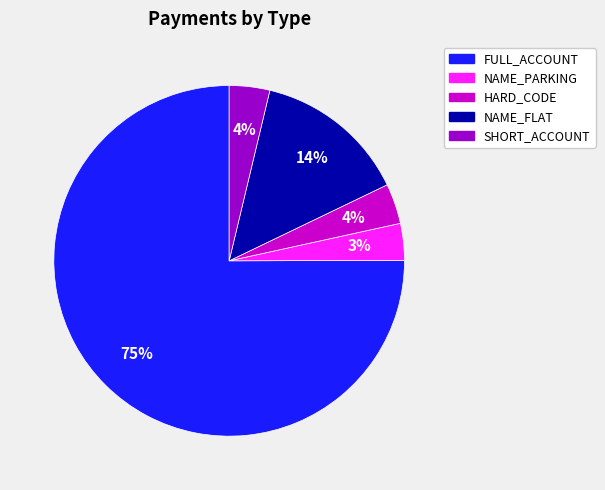

To the nearest percent, what portion does HARD_CODE represent?

4%